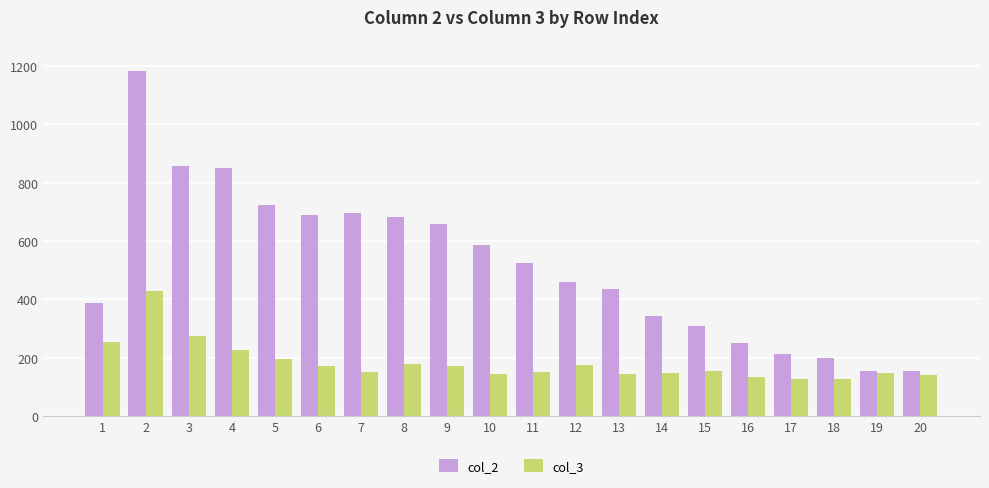

The value of col_3 at 17 is 67. True or false?

False